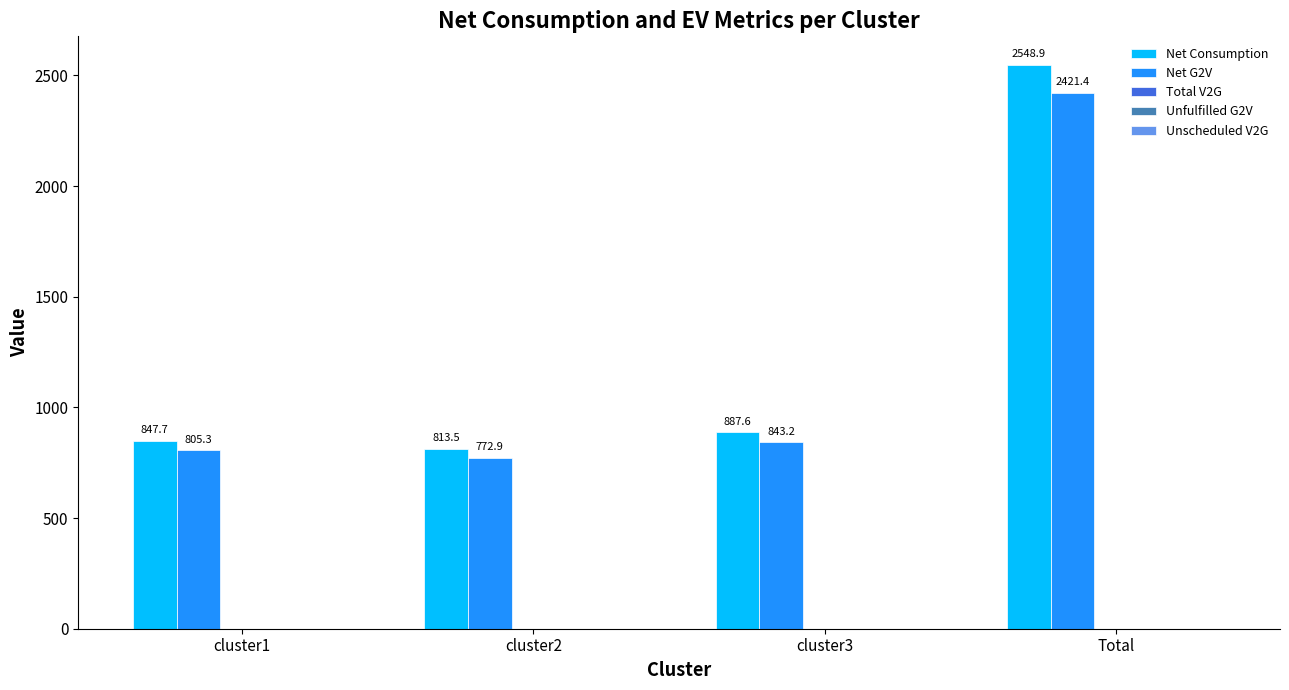

Between cluster1 and cluster3, which series saw the biggest shift?

Net Consumption